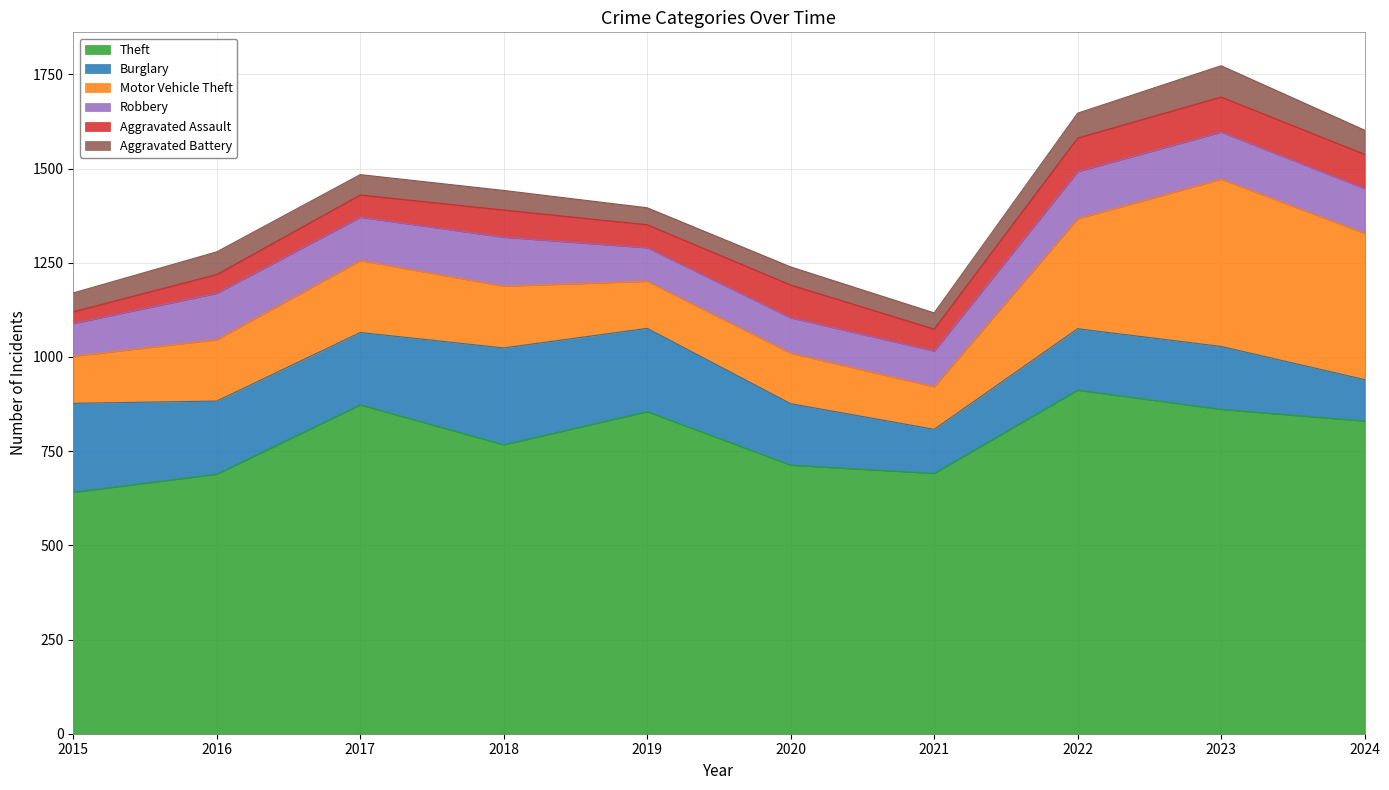

How many intersections are there between Burglary and Motor Vehicle Theft?

1